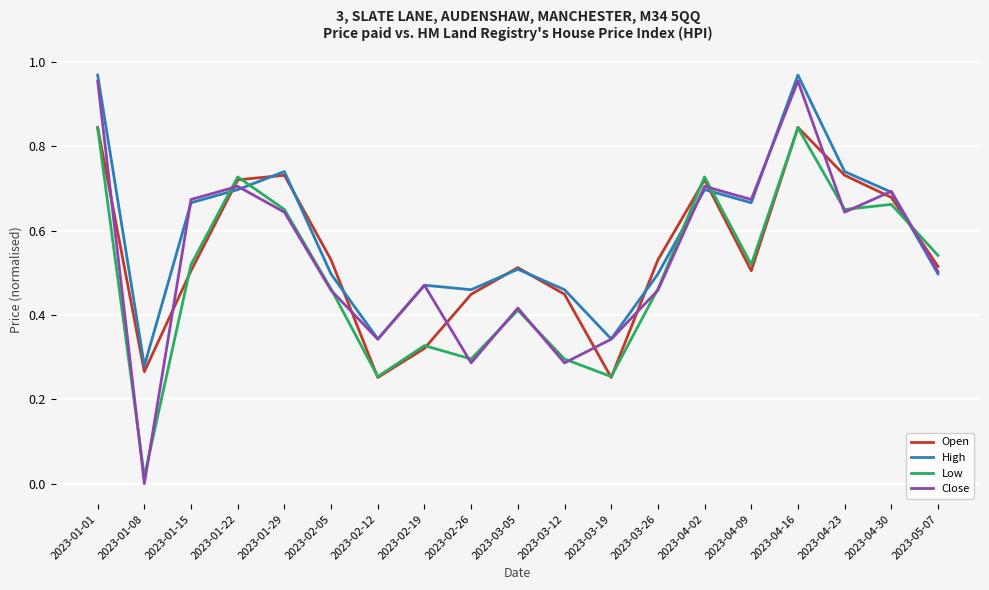

What are all the series names shown in the legend?

Open, High, Low, Close